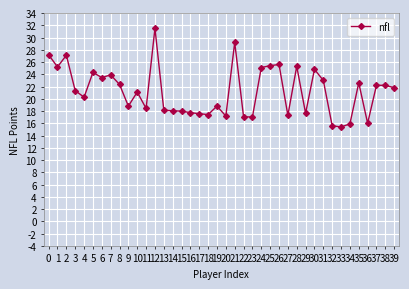

Which has a higher value, 24 or 37?

24